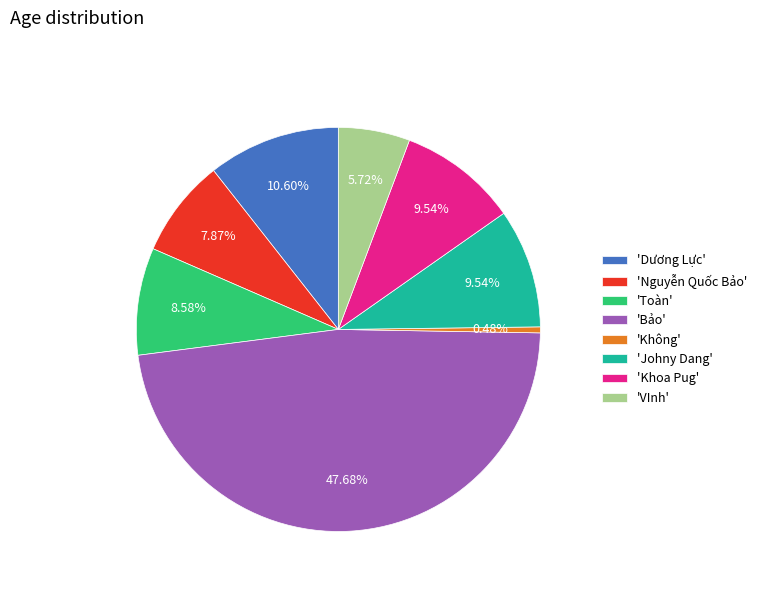

Do 'Nguyễn Quốc Bảo' and 'Dương Lực' together represent more than half of the pie?

No